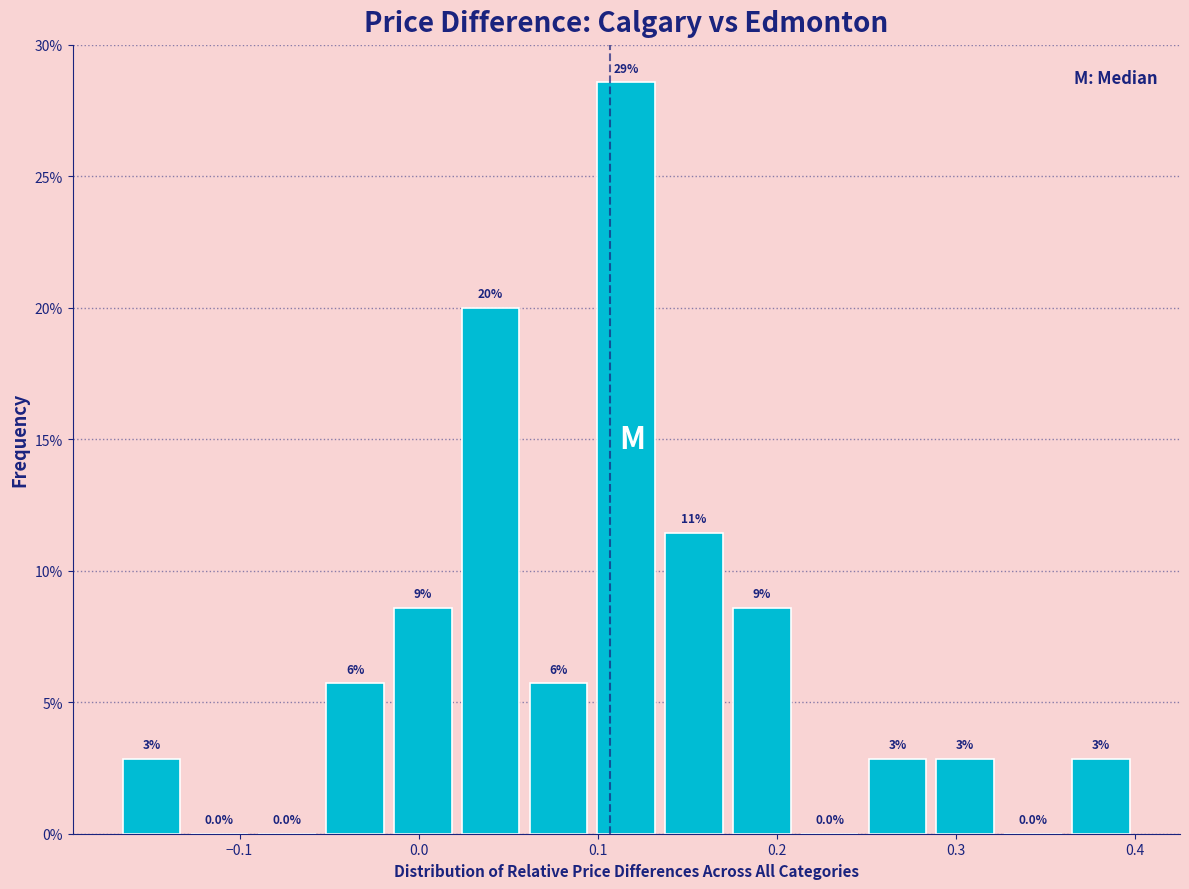

Around what value on the x-axis is the tallest bar? Give the approximate position of its centre, as read against the axis.

0.12